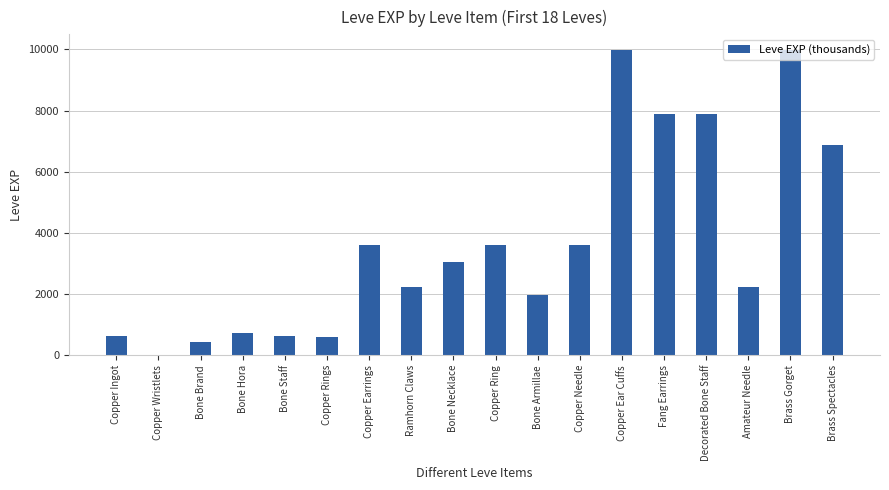

What is the sum of all values?

65931